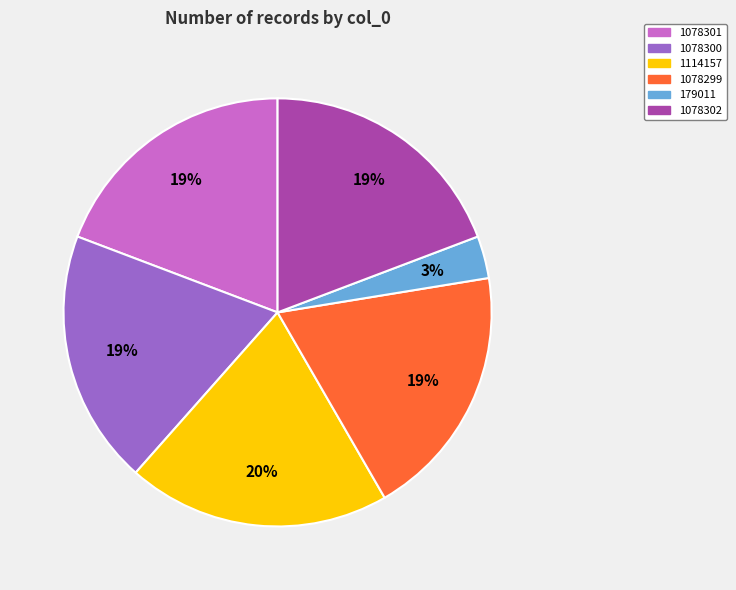

To the nearest percent, what portion does 1078300 represent?

19%